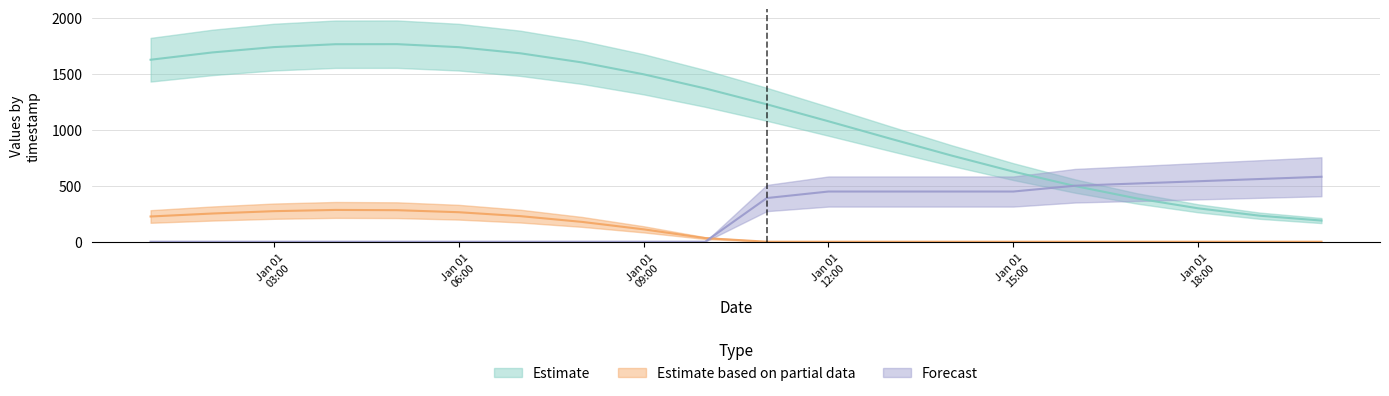

How many distinct data groups are displayed?

3